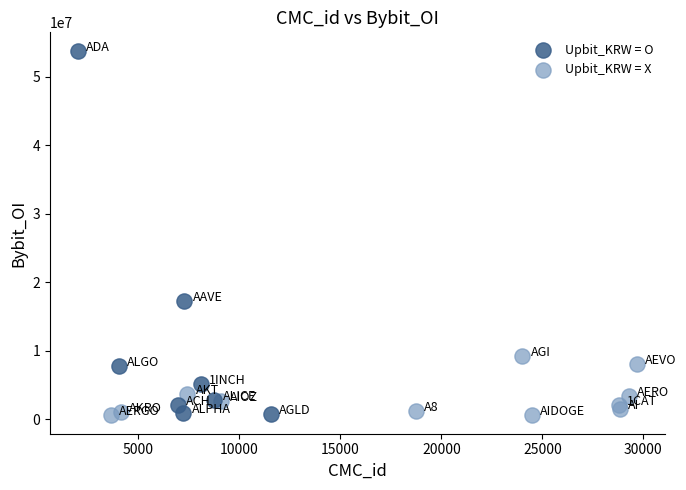

Which series has the widest spread of Y values?

Upbit_KRW = O